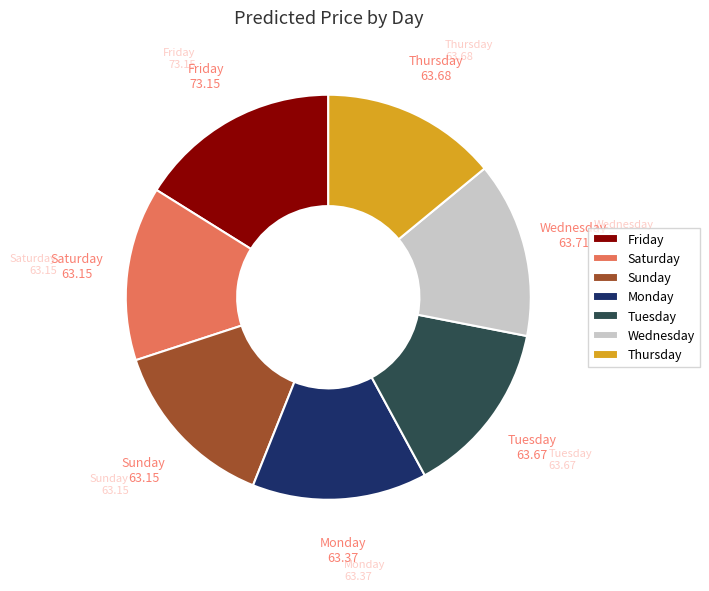

Is there a majority slice in this chart?

No